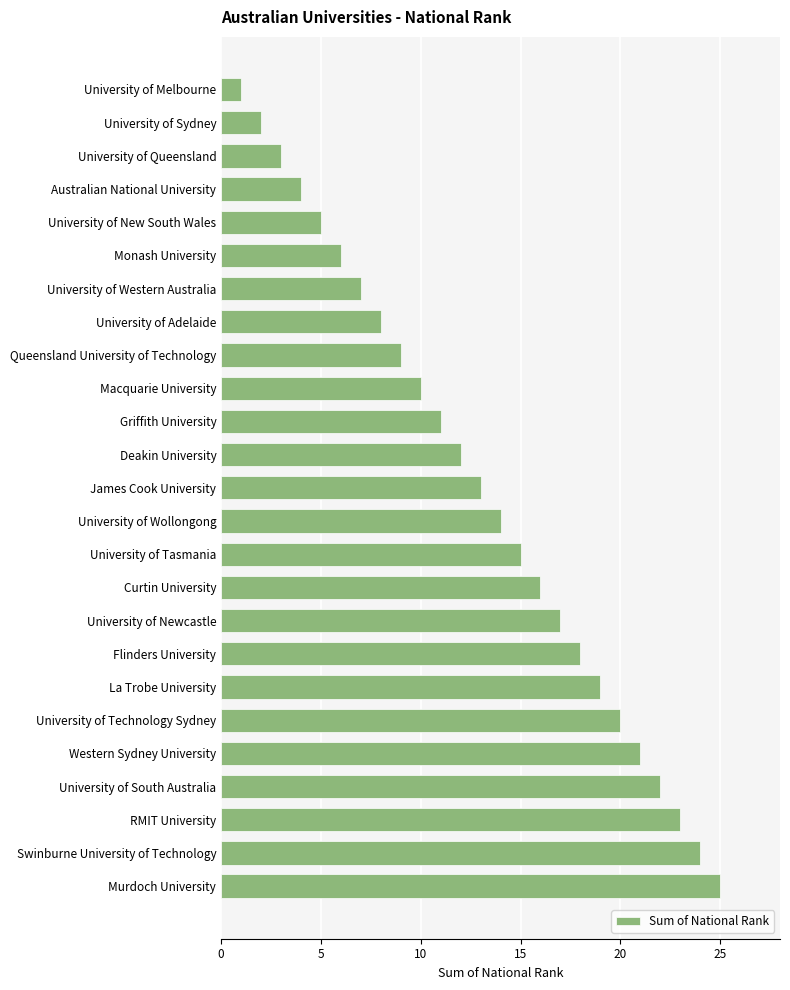

What is the difference between the values at University of Newcastle and University of Adelaide?

9